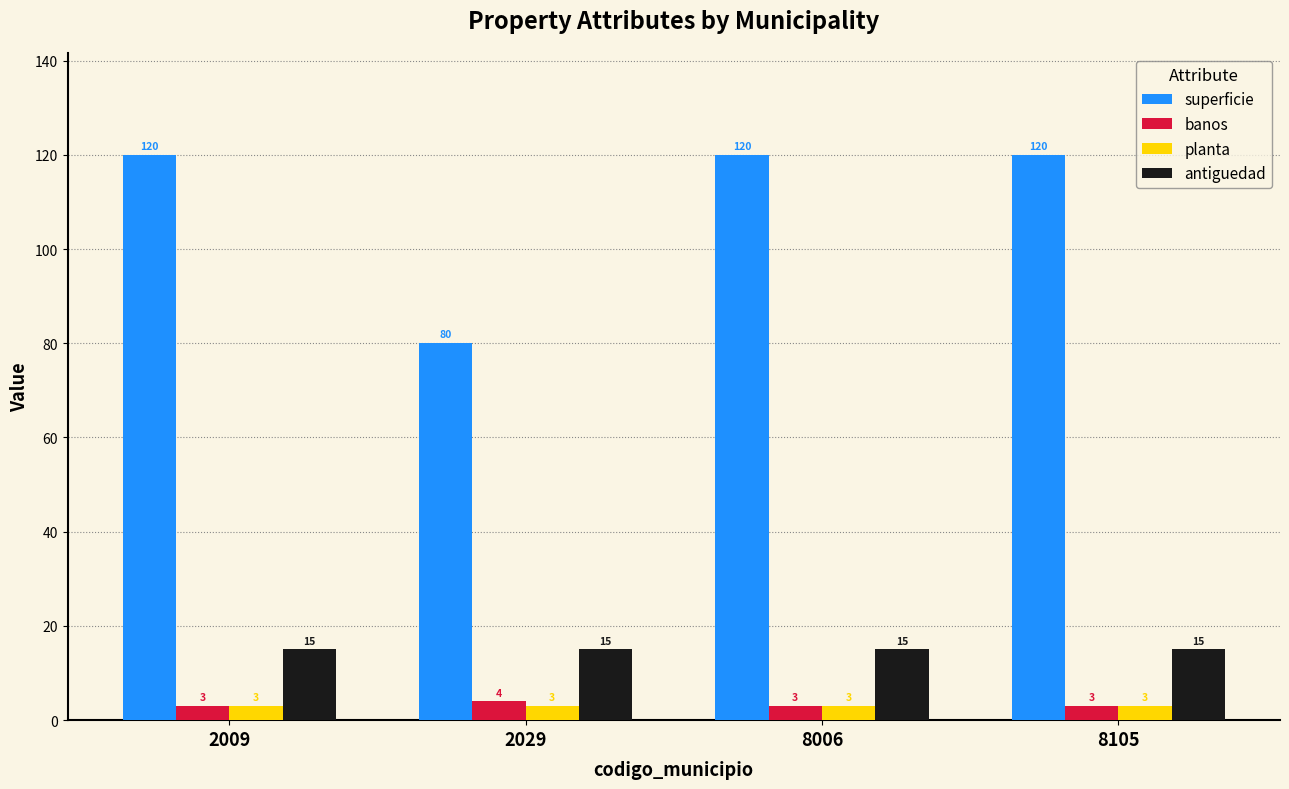

Read the superficie value at 2029, to the nearest 10.

80